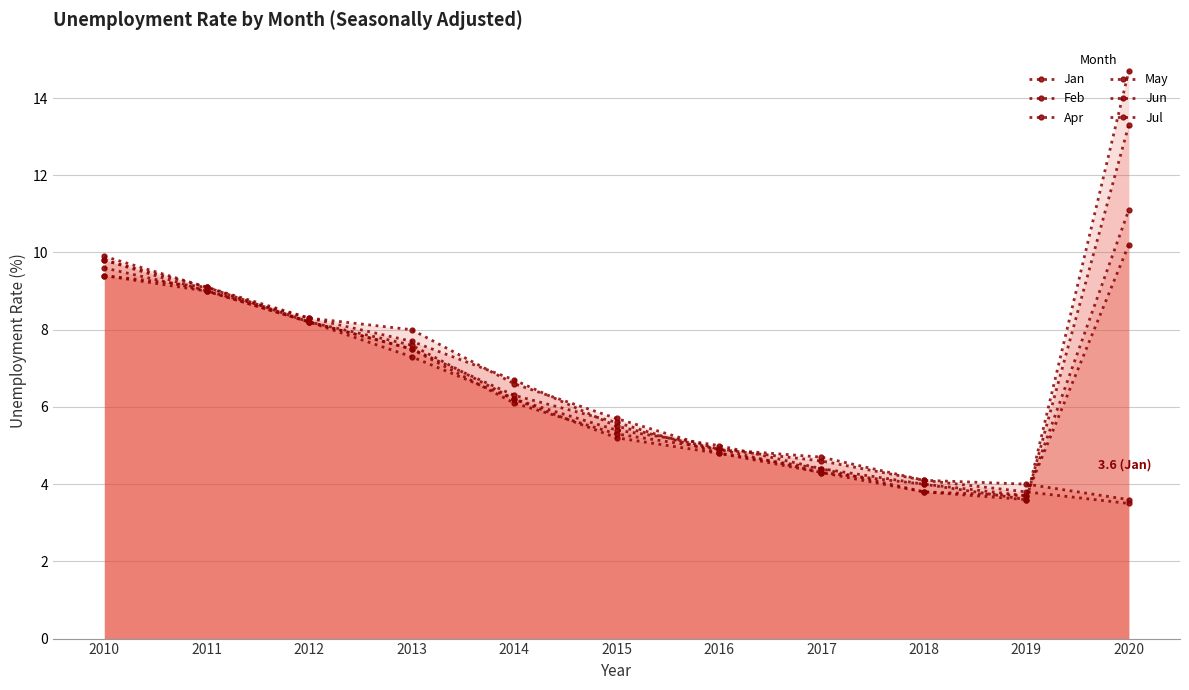

In Apr, how many points are lower than both neighbors (excluding endpoints)?

1